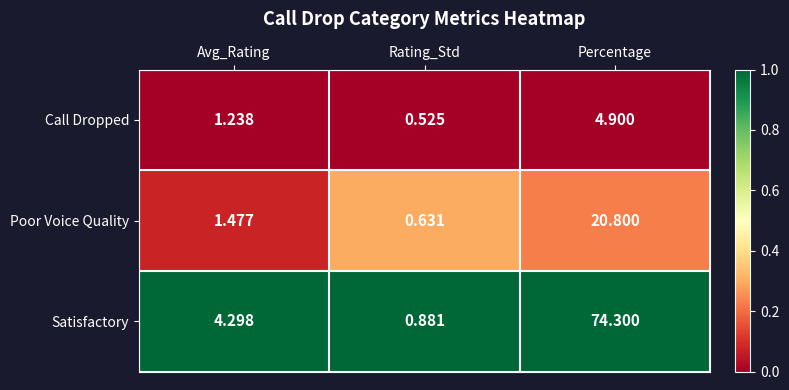

What is the difference between the highest and lowest values at Avg_Rating?

3.1